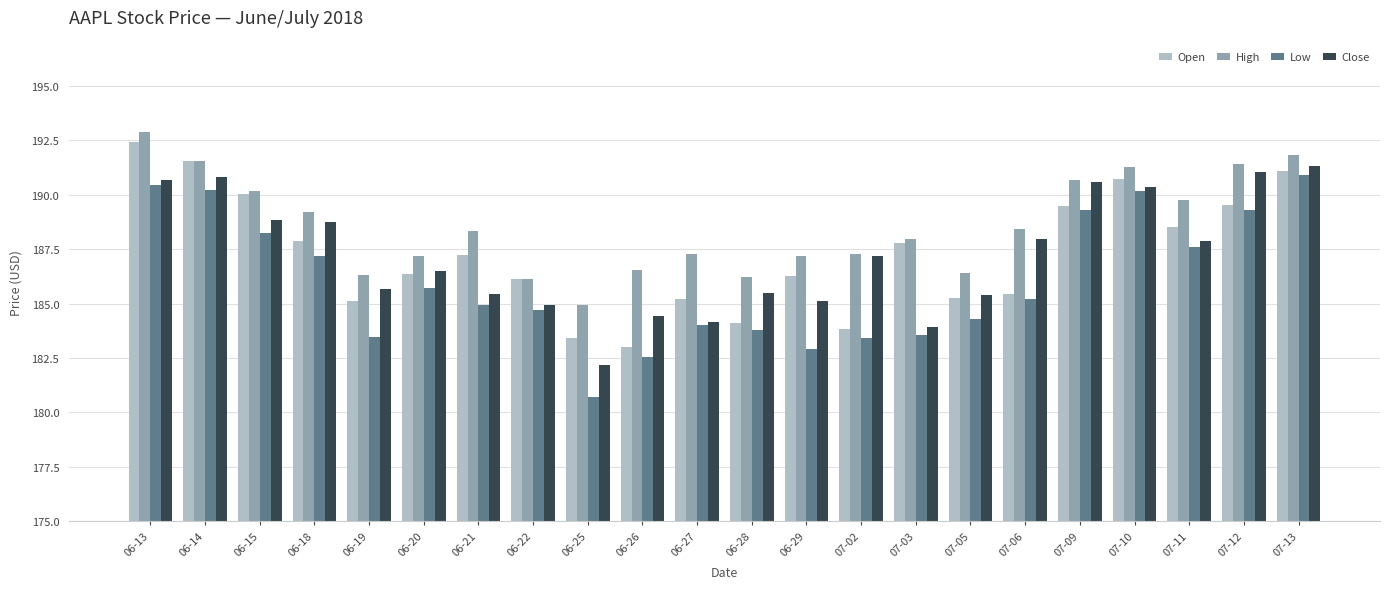

At 06-25, list the series in order from smallest to largest.

Low, Close, Open, High